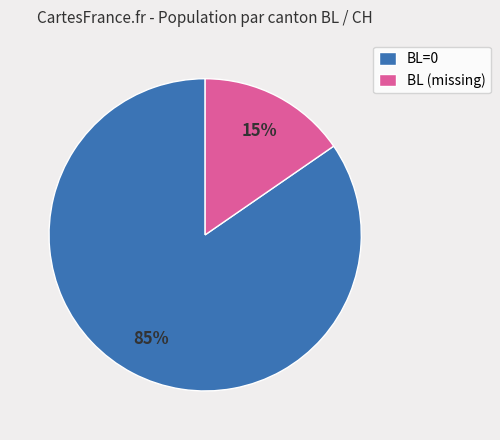

To the nearest percent, what percentage of the pie is BL=0?

85%